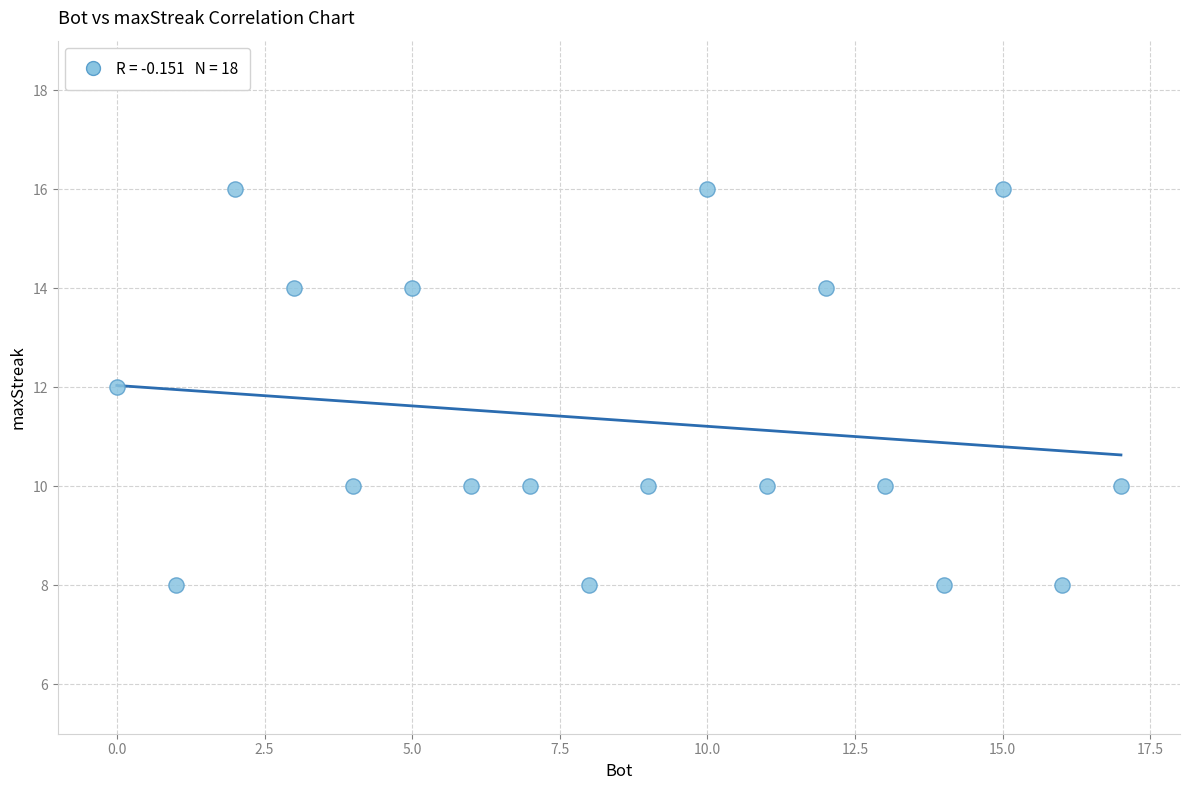

What is the range of Y values (max minus min)?

8